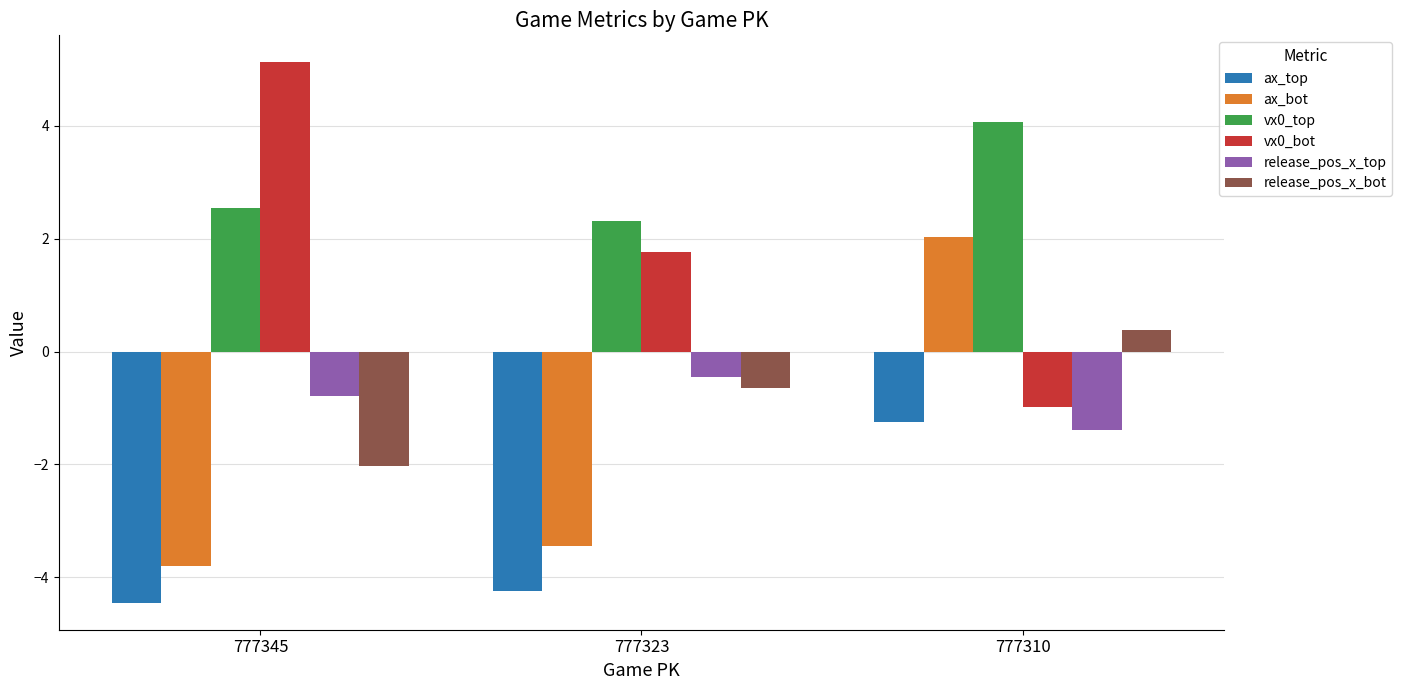

Is it true that vx0_top equals 4.1 at 777310?

True